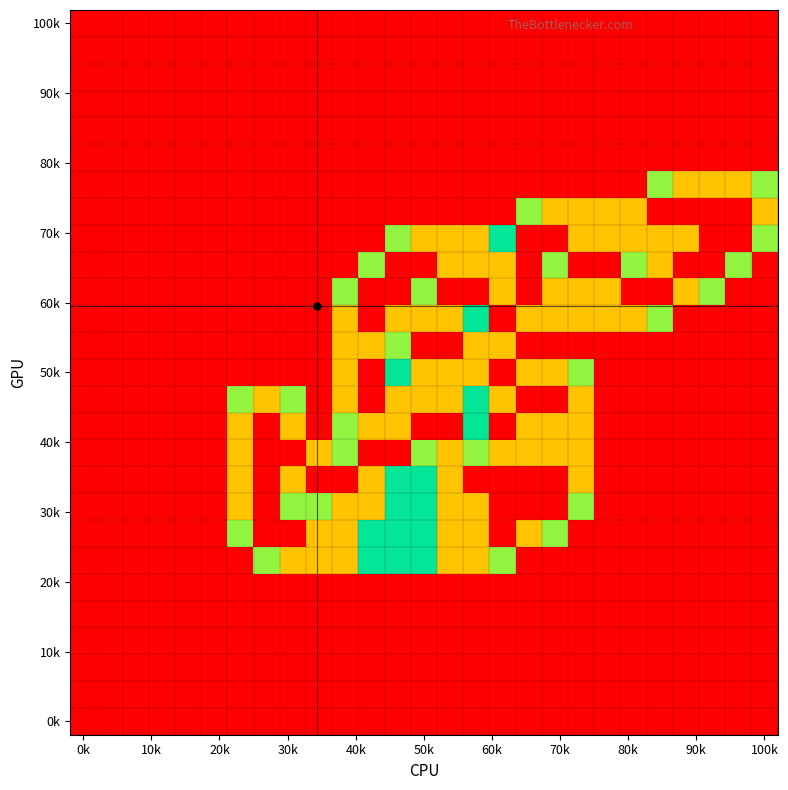

At which category does the chart reach its peak across all series?

22